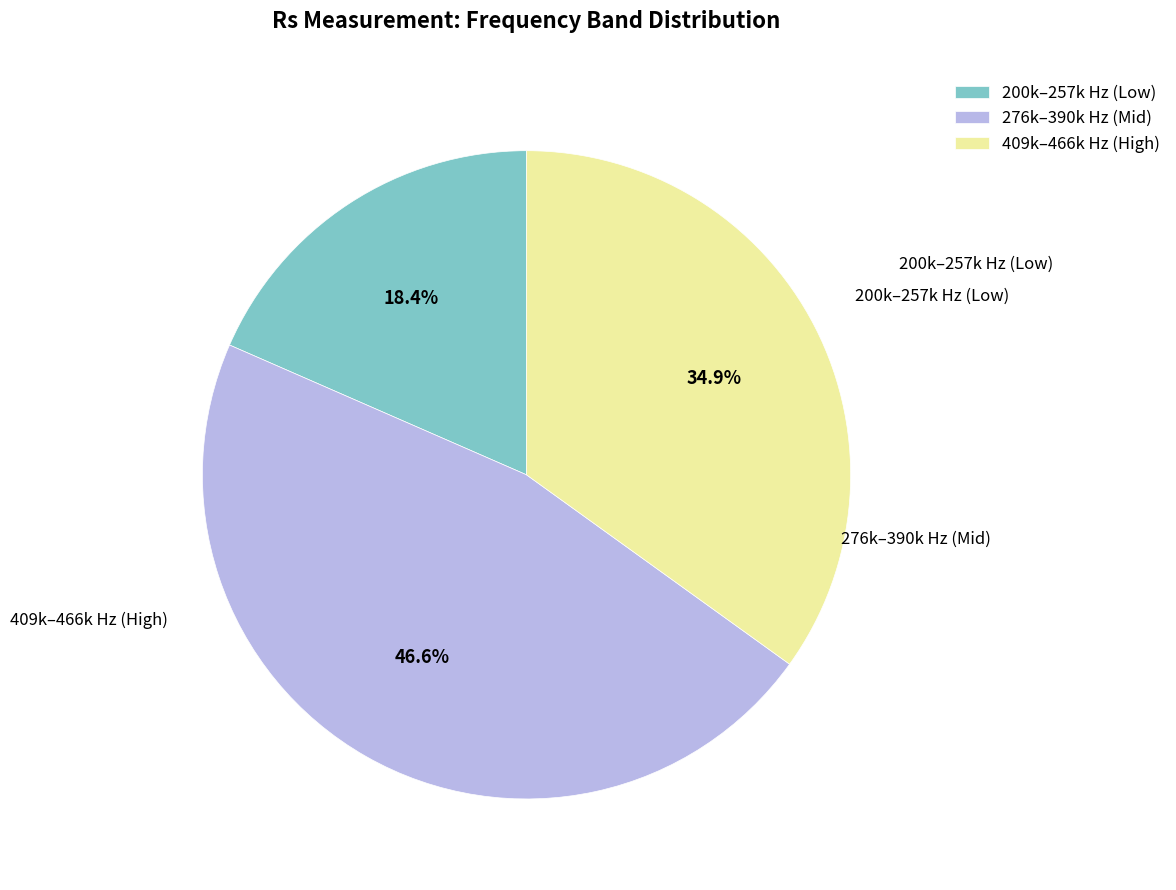

Is there any slice that represents more than half of the pie?

No